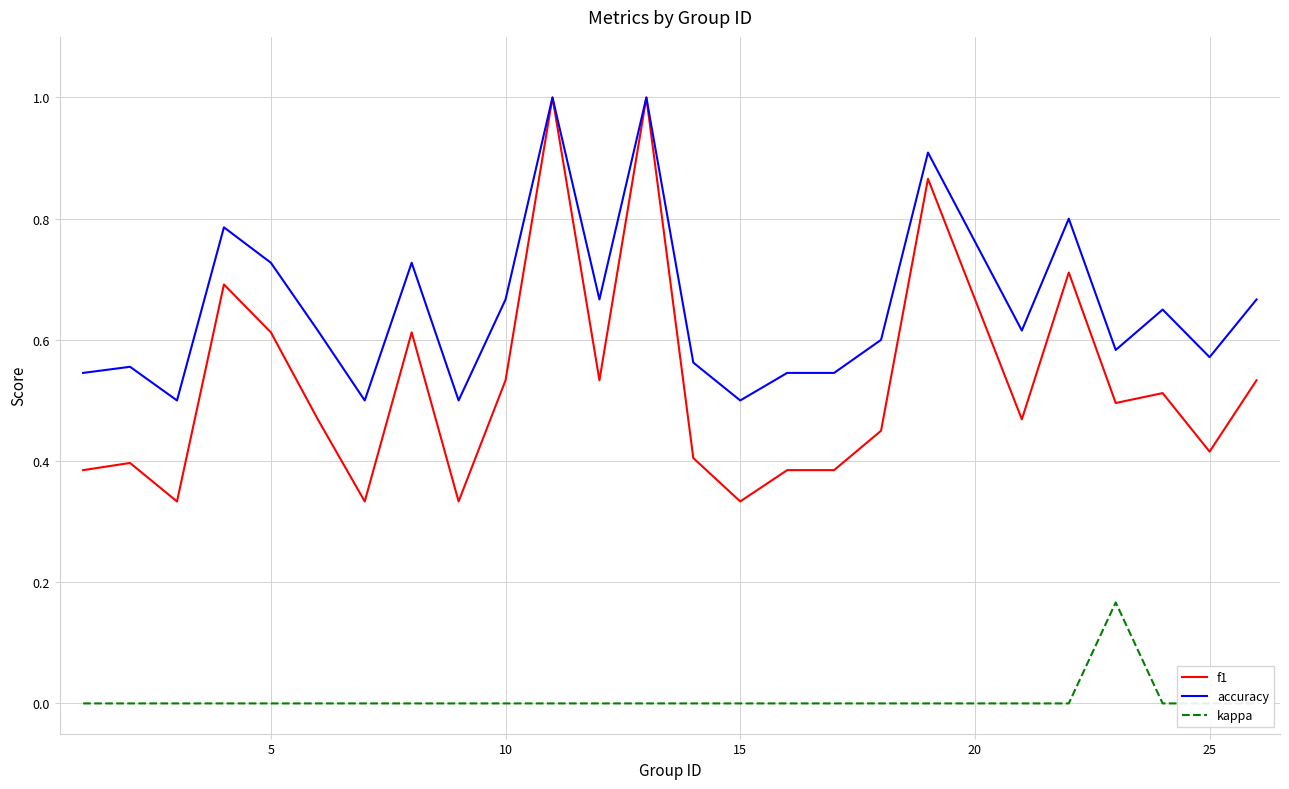

Reading left to right, list all the values displayed in this chart.

f1: 0.4	0.4	0.3	0.7	0.6	0.5	0.3	0.6	0.3	0.5	1.0	0.5	1.0	0.4	0.3	0.4	0.4	0.5	0.9	0.5	0.7	0.5	0.5	0.4	0.5
accuracy: 0.5	0.6	0.5	0.8	0.7	0.6	0.5	0.7	0.5	0.7	1.0	0.7	1.0	0.6	0.5	0.5	0.5	0.6	0.9	0.6	0.8	0.6	0.7	0.6	0.7
kappa: 0.0	0.0	0.0	0.0	0.0	0.0	0.0	0.0	0.0	0.0	0.0	0.0	0.0	0.0	0.0	0.0	0.0	0.0	0.0	0.0	0.0	0.2	0.0	0.0	0.0